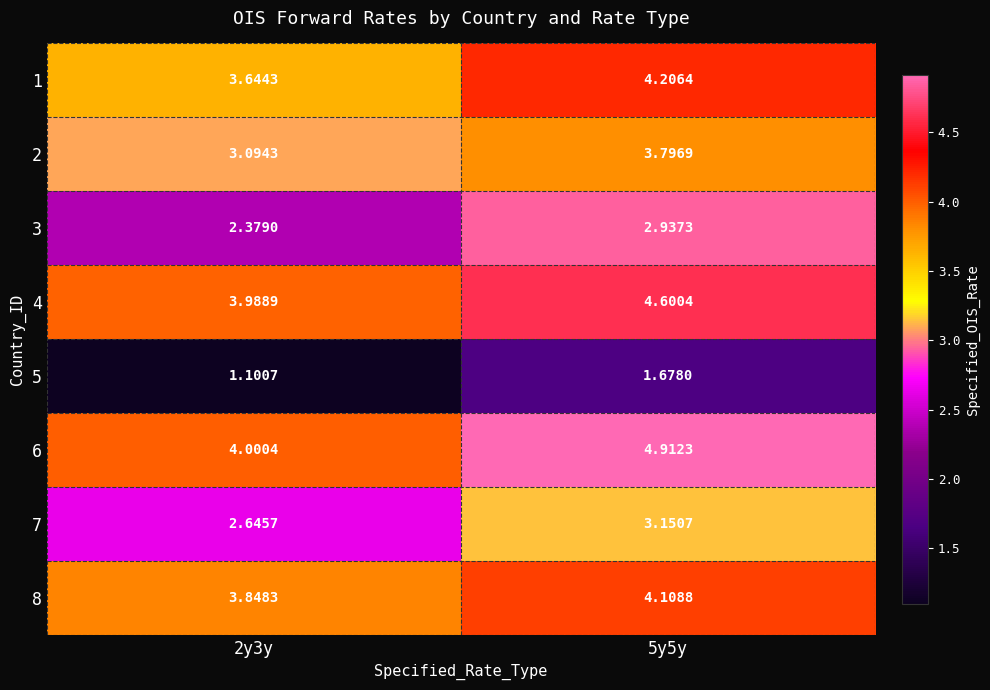

Is the value of 7 at 5y5y greater than the value of 3 at 5y5y?

Yes